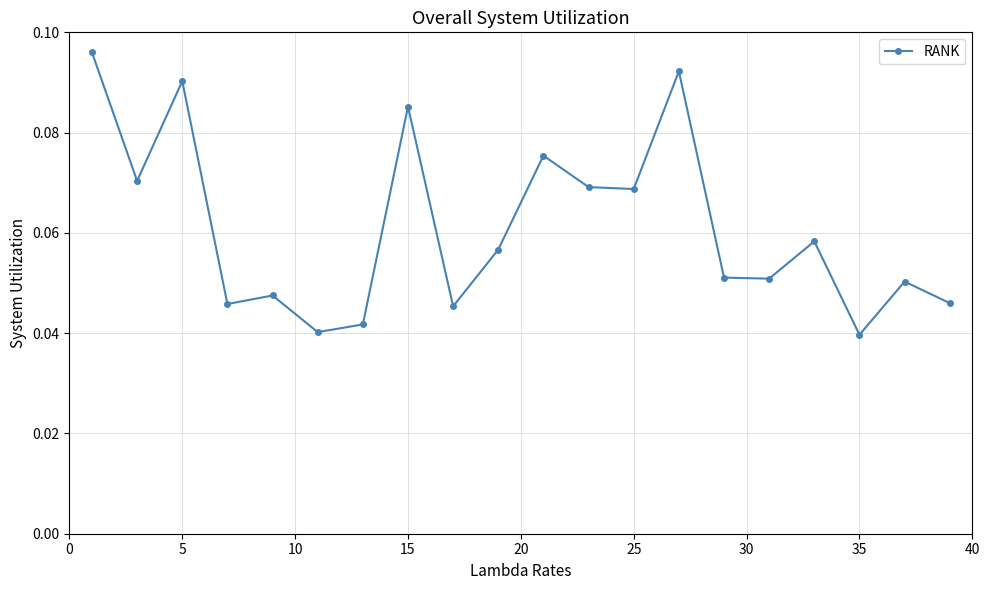

How many lines are shown in the chart?

1